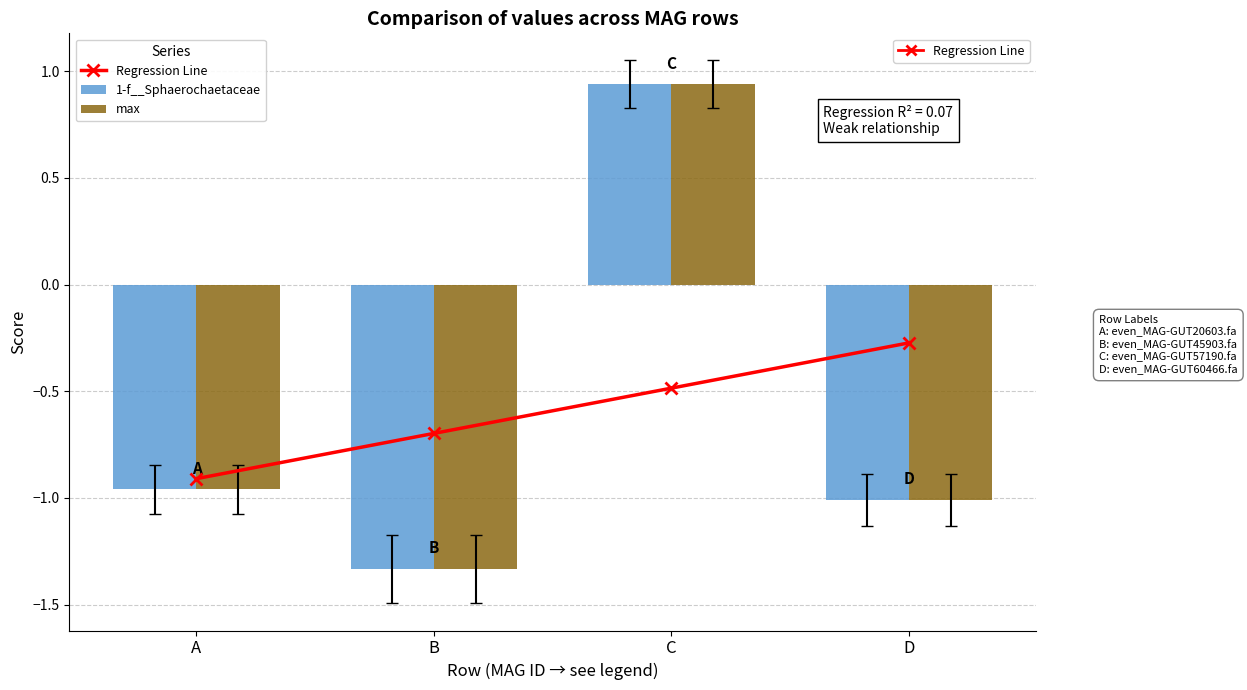

Reading left to right, extract all data points from this chart.

Regression Line: -0.9	-0.7	-0.5	-0.3
1-f__Sphaerochaetaceae: -1.0	-1.3	0.9	-1.0
max: -1.0	-1.3	0.9	-1.0